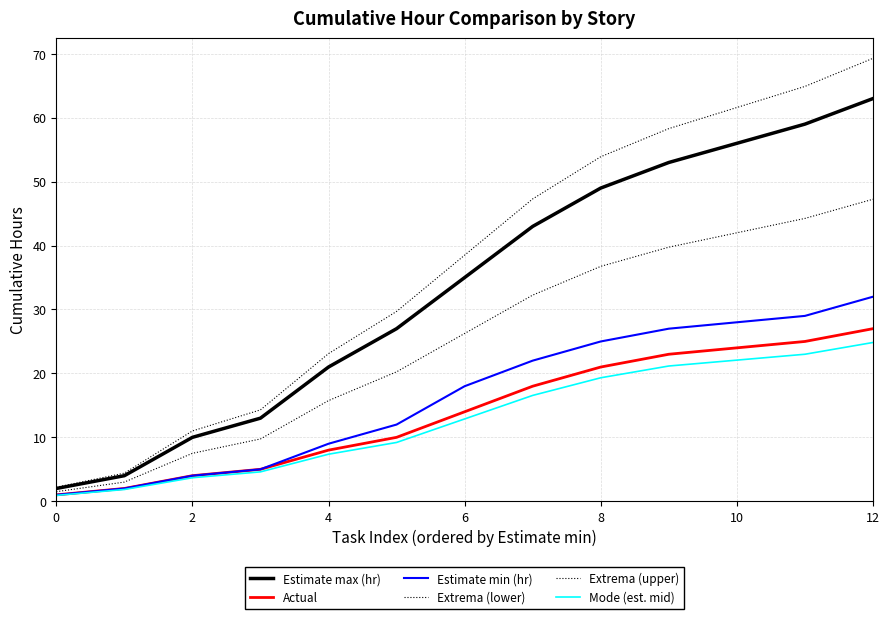

Does the chart have visible grid lines?

Yes